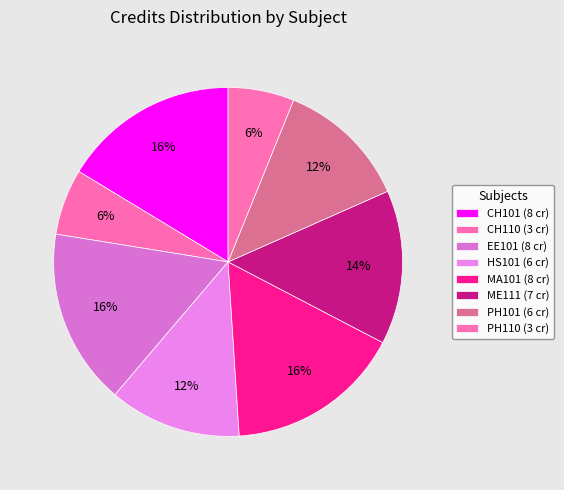

Count the number of slices in the pie.

8